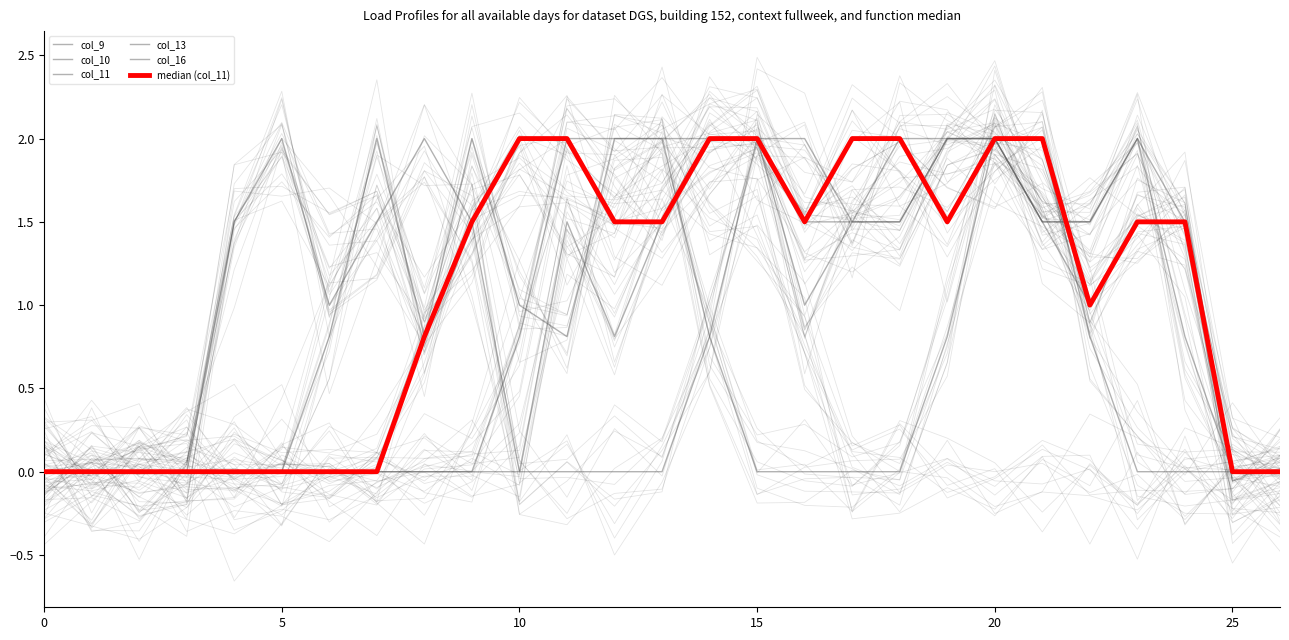

Is it true that col_16 equals 0.0 at 26?

True